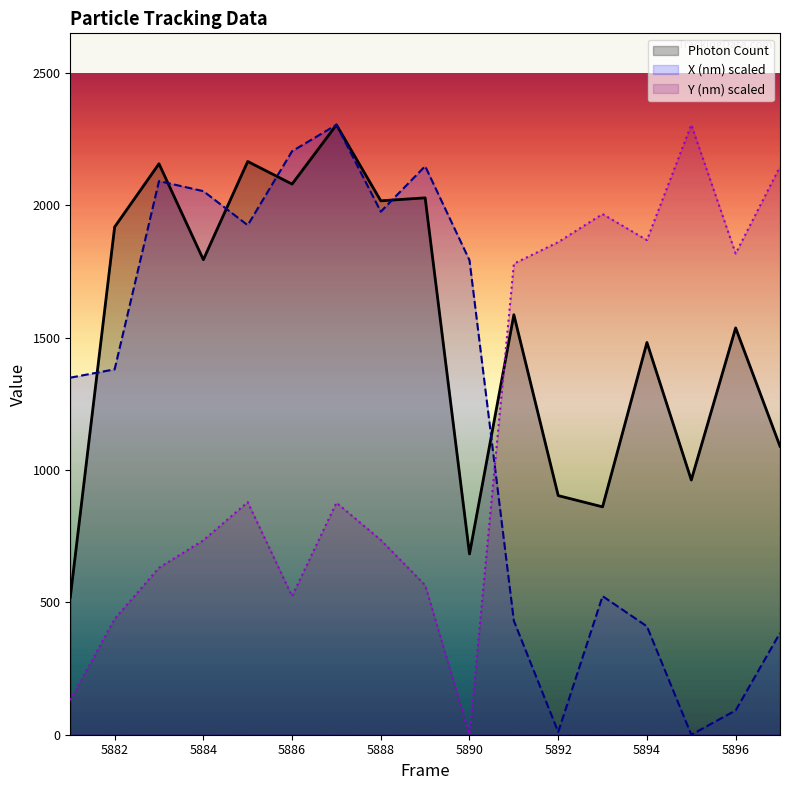

At 5896, list the series in order from largest to smallest.

Y (nm) scaled, Photon Count, X (nm) scaled